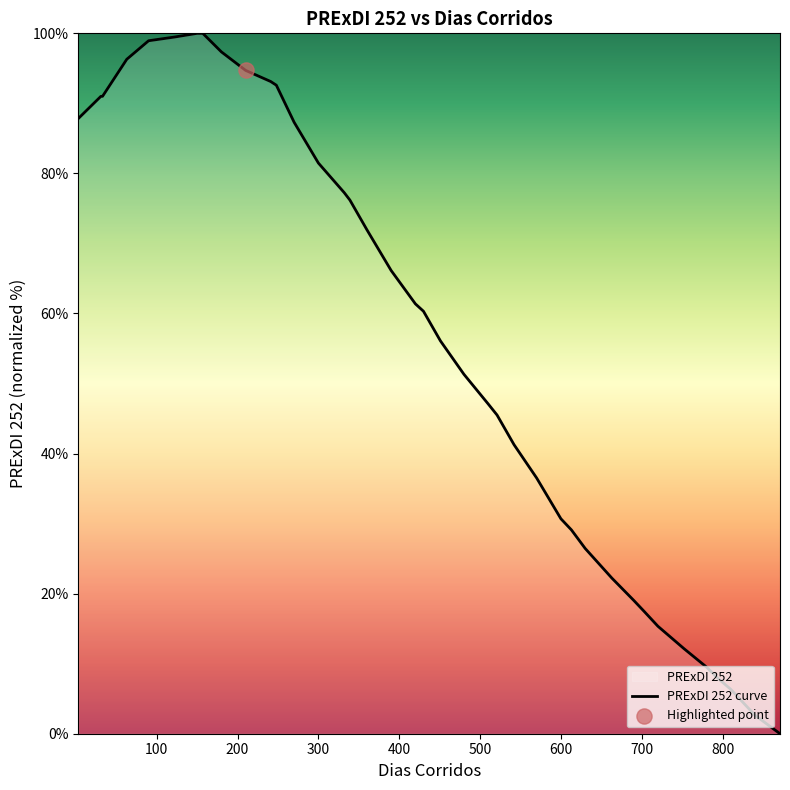

What is the difference between the maximum and minimum values?

100.0